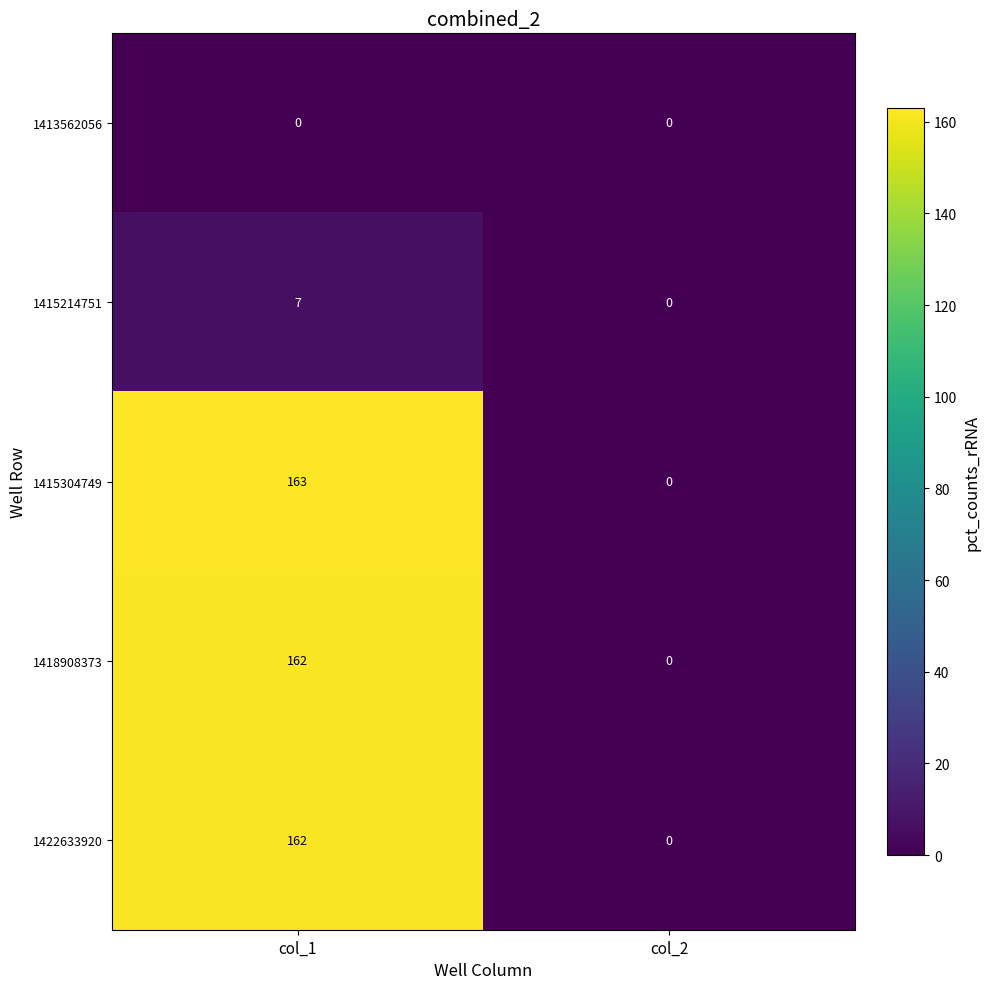

Reading left to right, what are all the values shown in this chart?

1413562056: 0	0
1415214751: 7	0
1415304749: 163	0
1418908373: 162	0
1422633920: 162	0